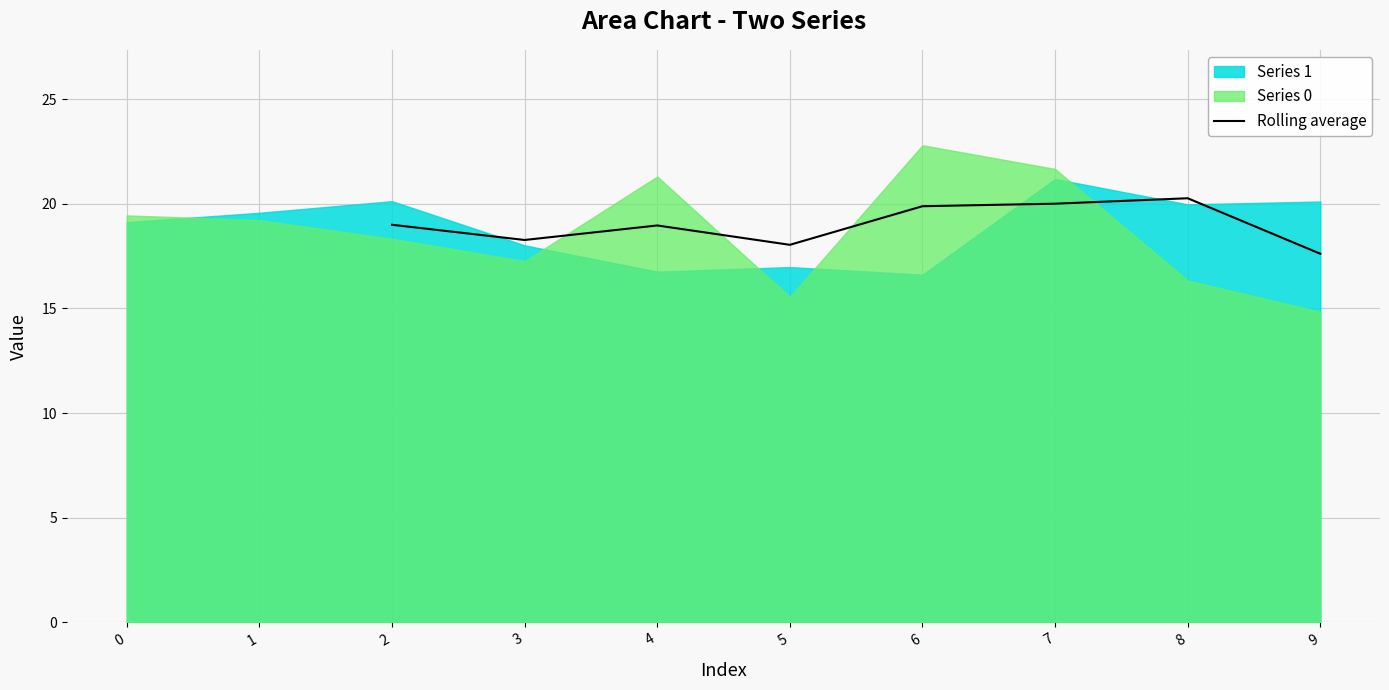

The Rolling average series shows 18.3 at 3. True or false?

True